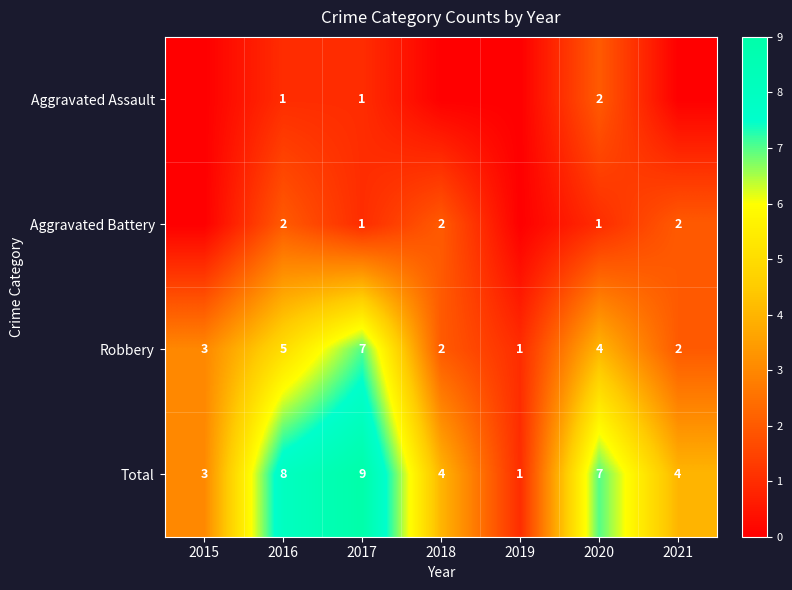

What is the spread (max minus min) of values at 2020?

6